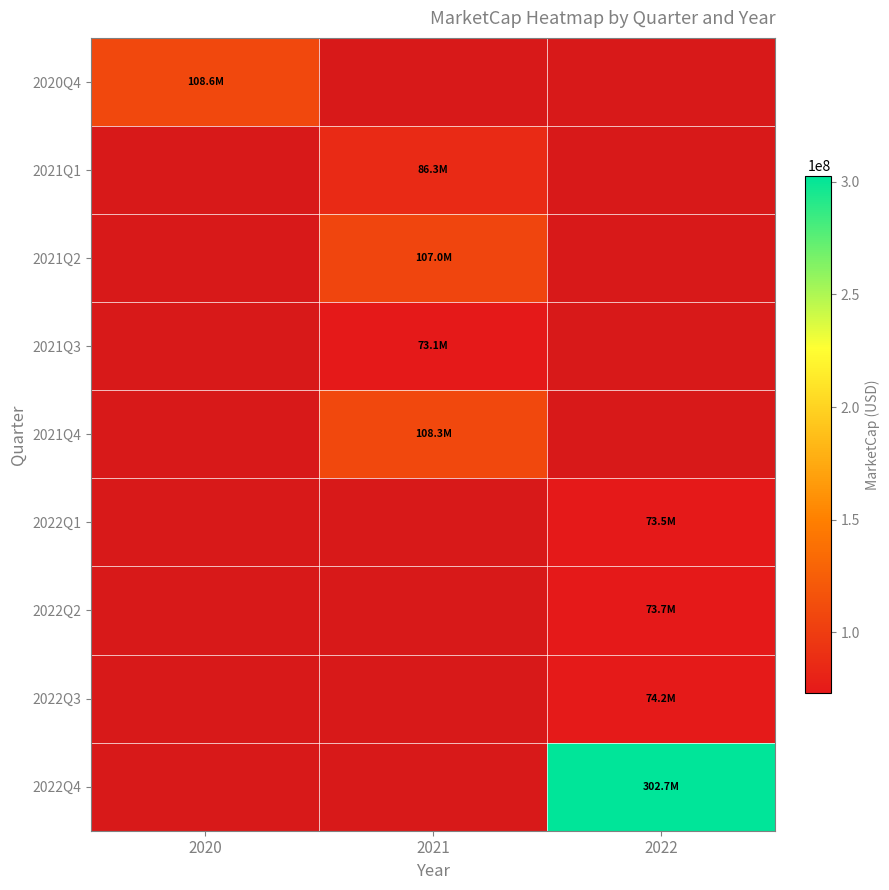

List the labels in order of 2020Q4 value, smallest first.

2020, 2021, 2022